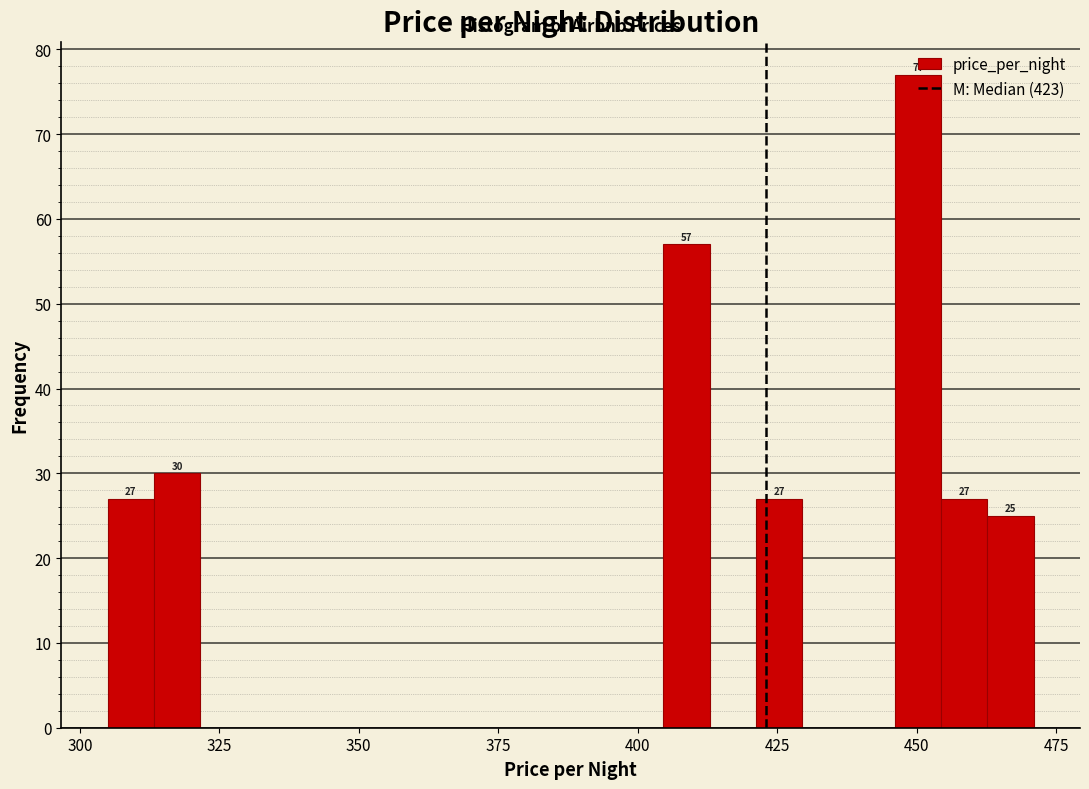

Around what value on the x-axis is the tallest bar? Give the approximate position of its centre, as read against the axis.

450